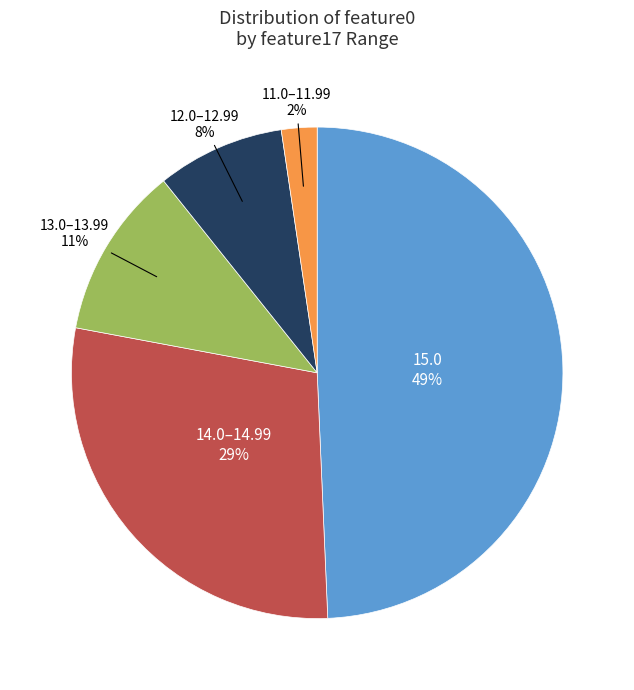

To the nearest percent, what is the difference between the largest and smallest slice percentages?

47%